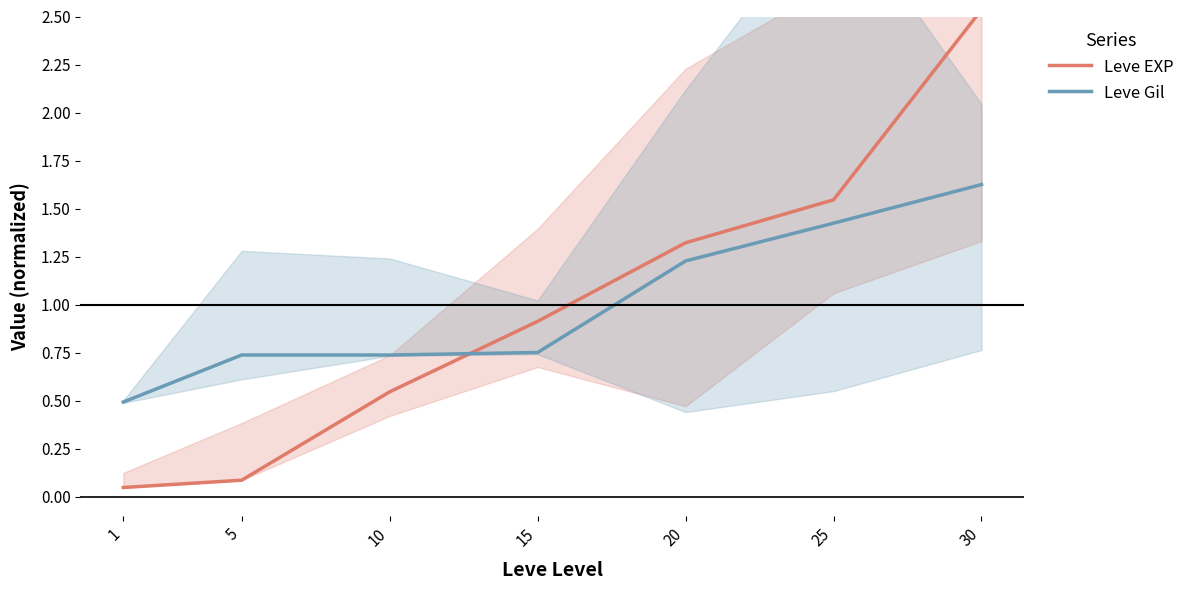

Rank the categories by Leve Gil value from lowest to highest.

1, 5, 10, 15, 20, 25, 30